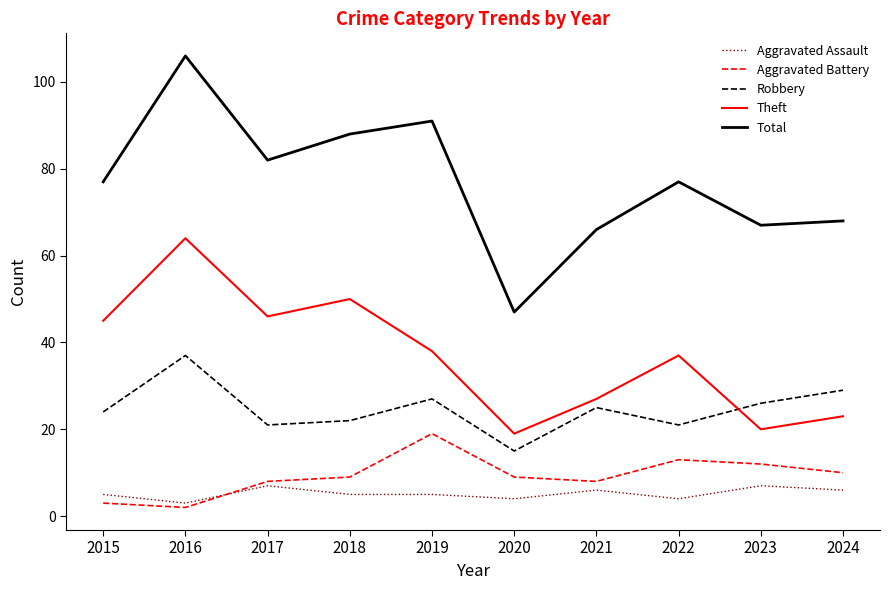

What are all the series names shown in the legend?

Aggravated Assault, Aggravated Battery, Robbery, Theft, Total